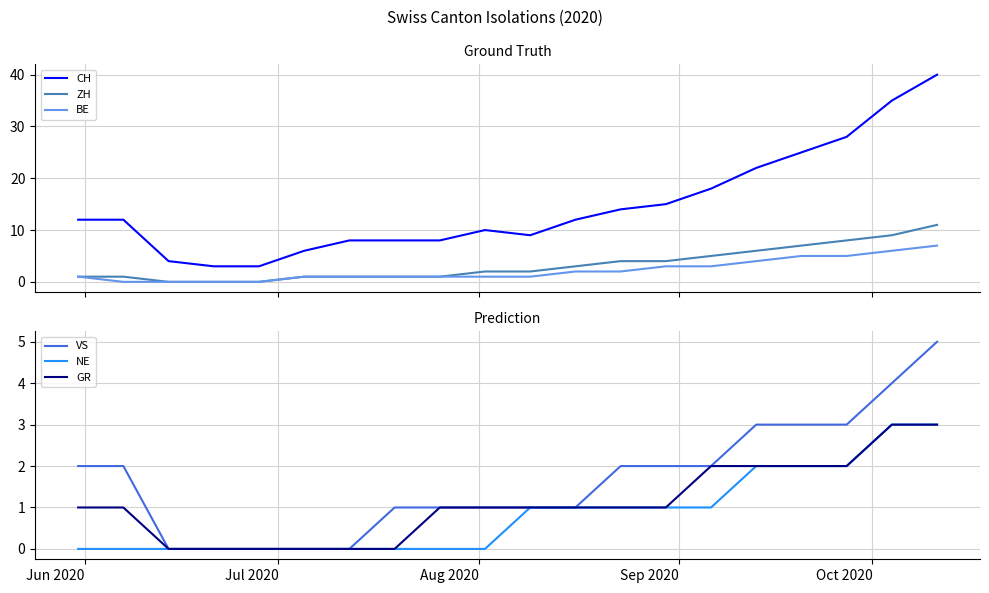

In CH, how many points are higher than both neighbors (excluding endpoints)?

1